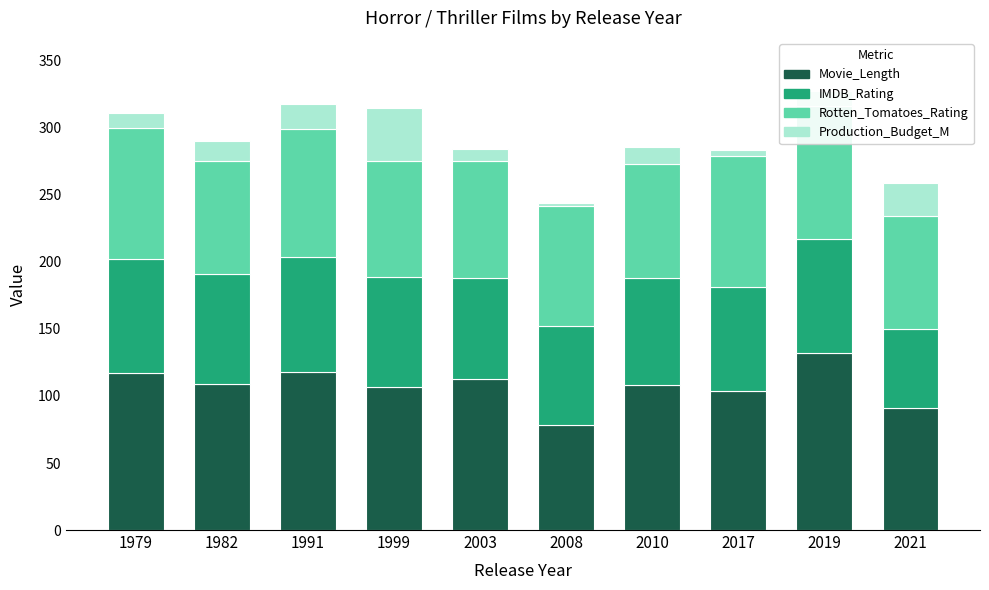

At 2019, list the series in order from largest to smallest.

Movie_Length, Rotten_Tomatoes_Rating, IMDB_Rating, Production_Budget_M